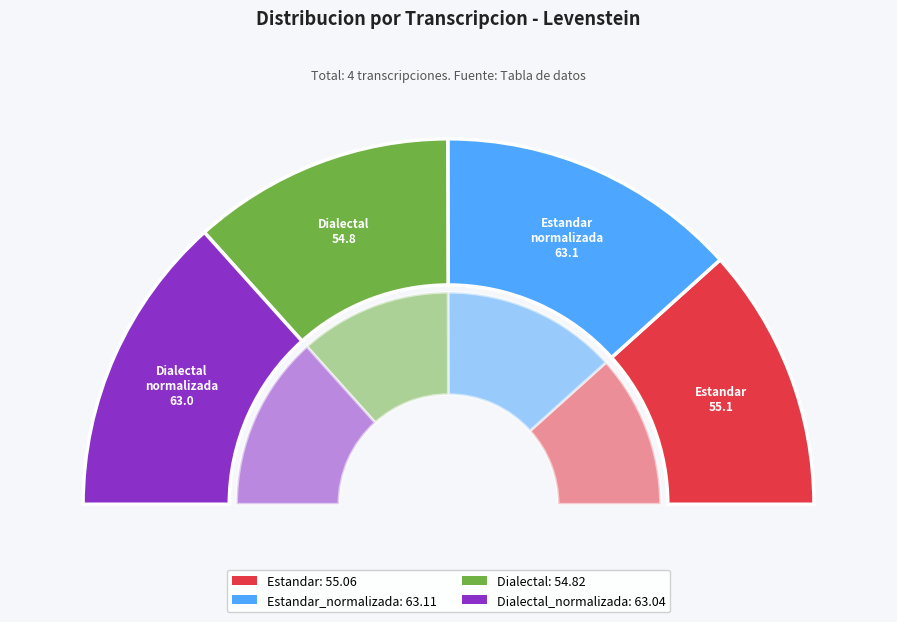

Rank the categories by value from highest to lowest.

Estandar_normalizada, Dialectal_normalizada, Estandar, Dialectal